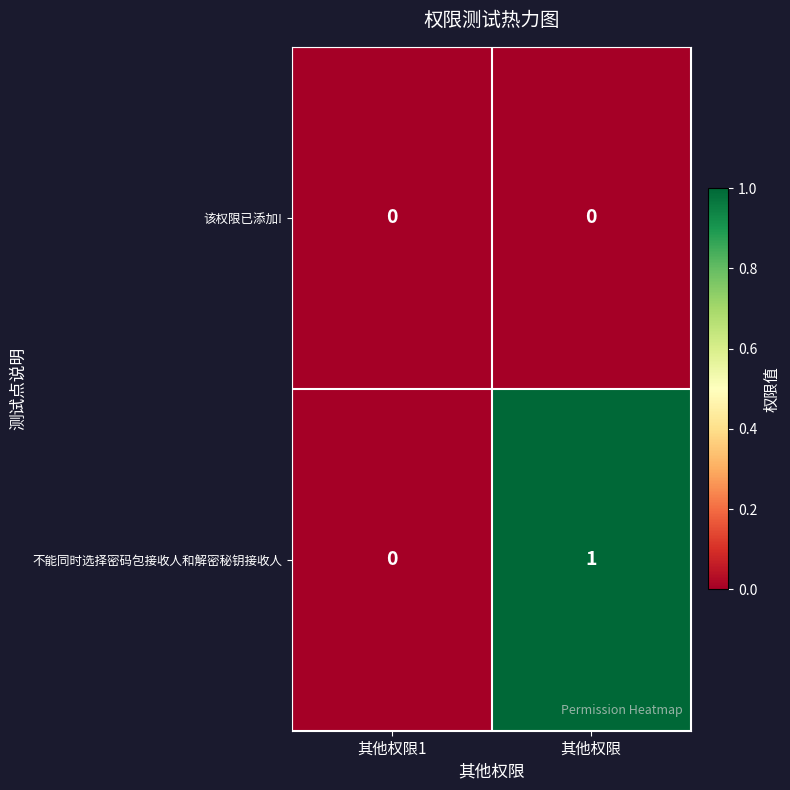

Reading right to left, extract all data points from this chart.

该权限已添加!: 0	0
不能同时选择密码包接收人和解密秘钥接收人: 1	0